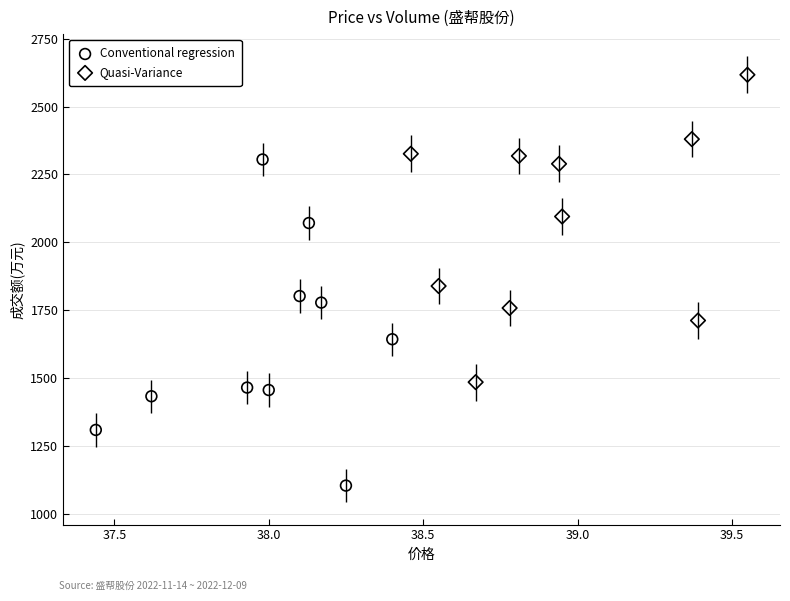

Which series reaches the minimum Y coordinate?

Conventional regression